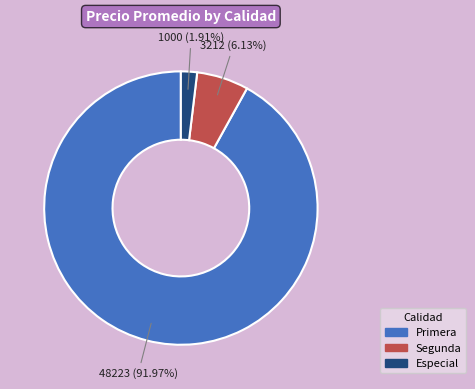

Does any single category account for the majority?

Yes